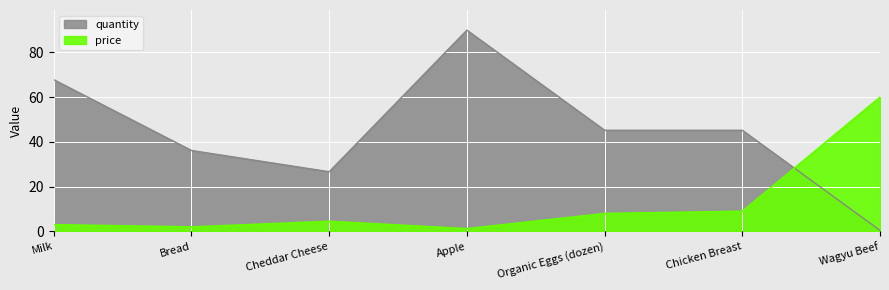

At which label is price closest to 30?

Chicken Breast